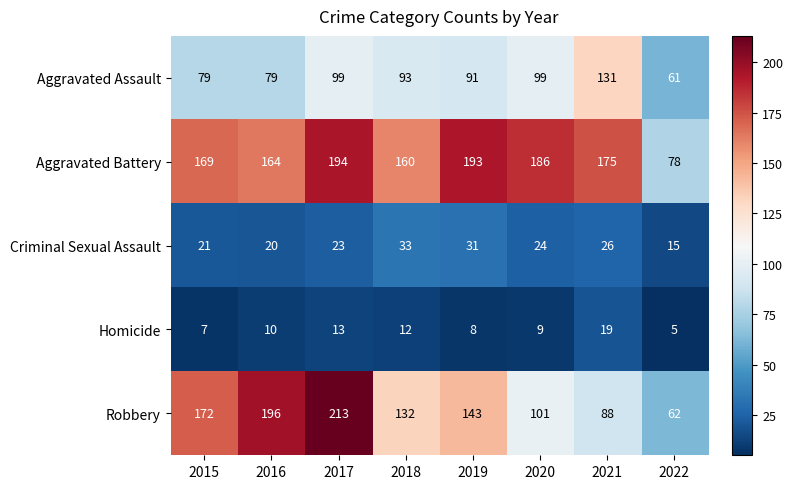

What is the sum of the Aggravated Assault values at 2015 and 2017?

178